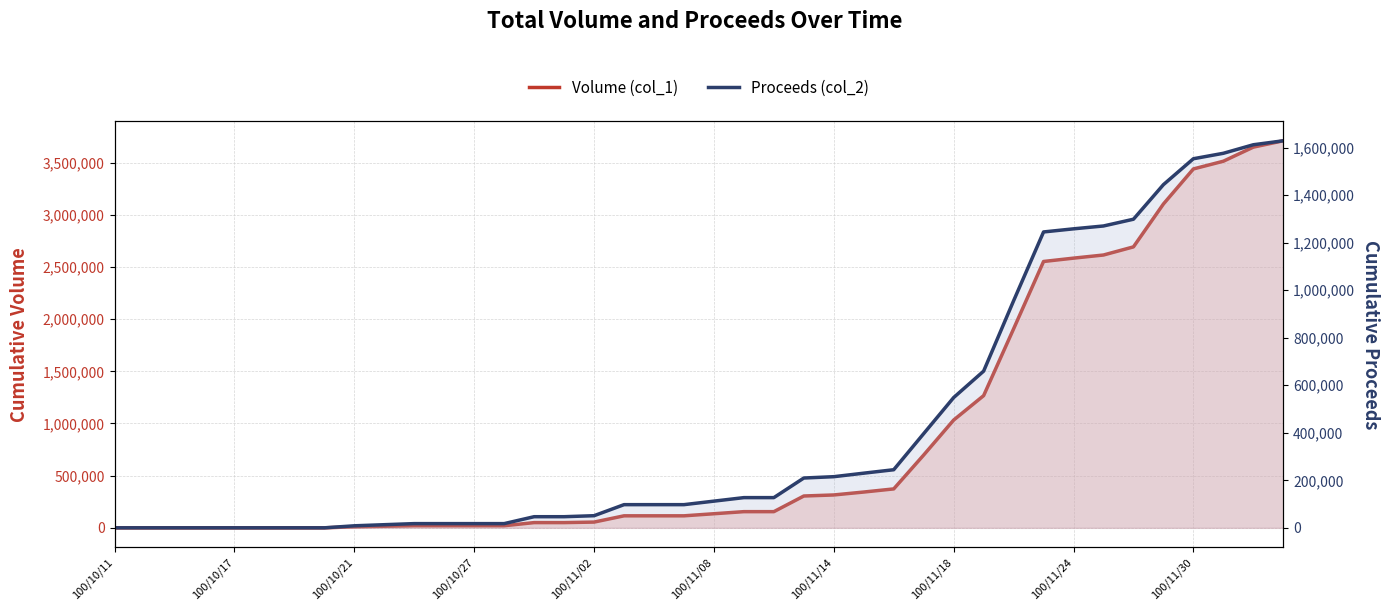

Is the value of Proceeds (col_2) at 100/11/14 greater than the value of Volume (col_1) at 28?

No